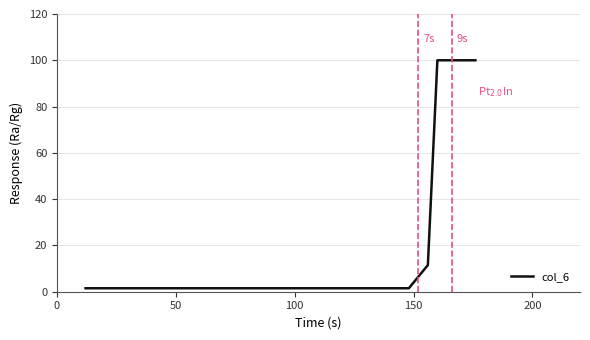

What is the greatest value displayed?

100.0